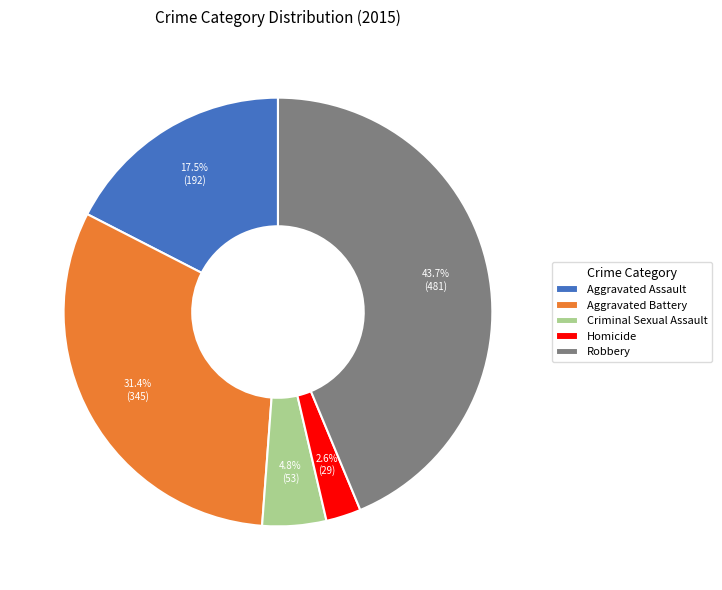

To the nearest percent, what percentage of the pie is Homicide?

3%